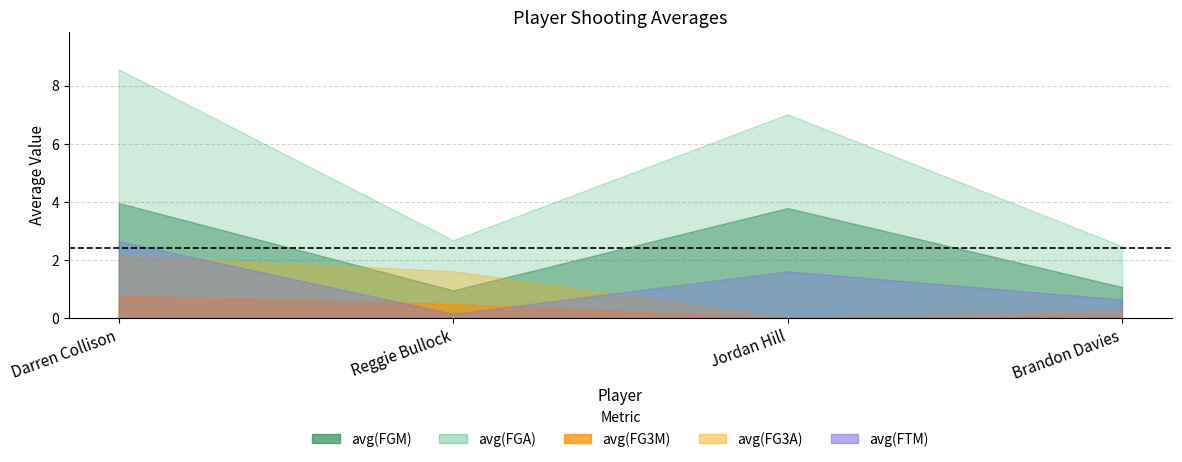

Where does the avg(FTM) series first go above 1?

Darren Collison